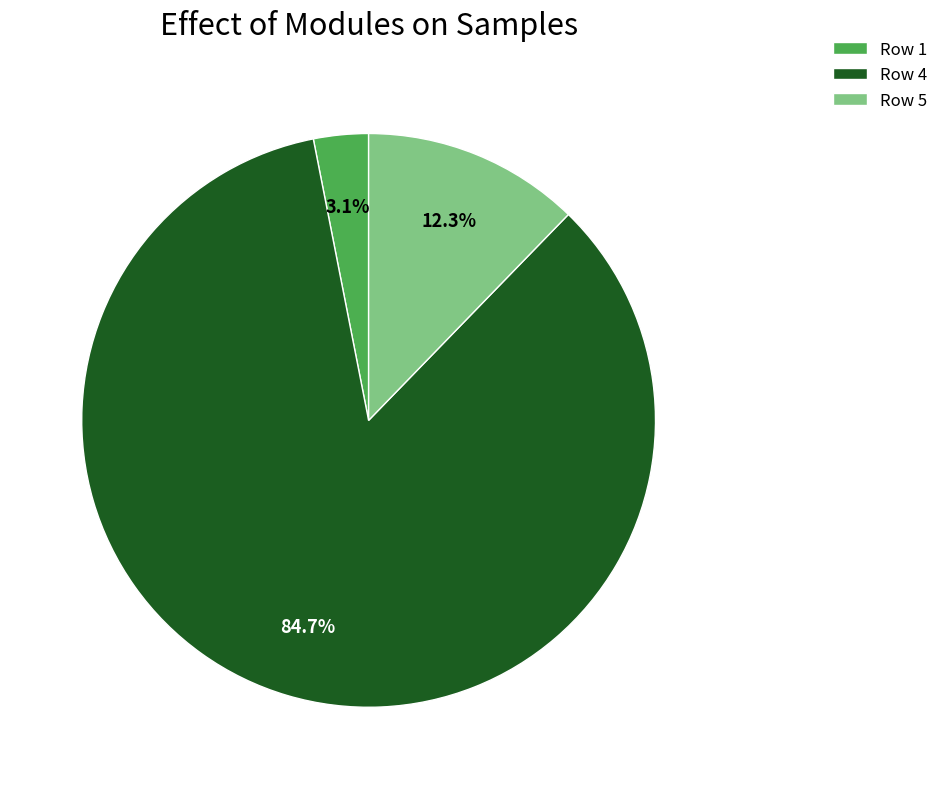

The Row 4 slice represents 85% of the pie. True or false?

True